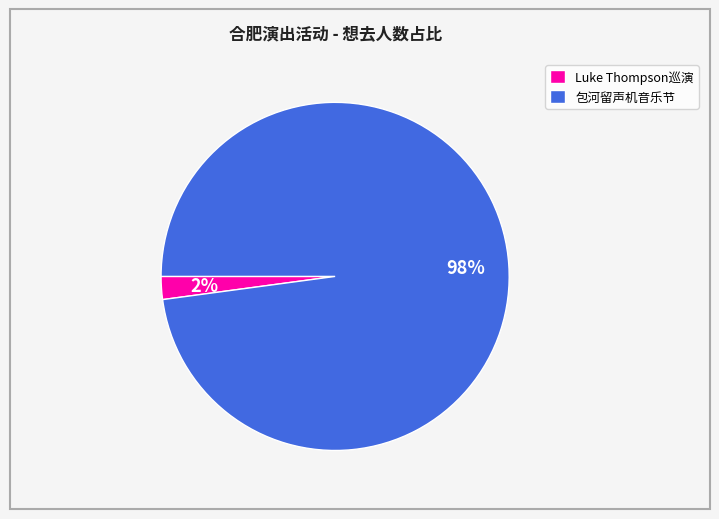

To the nearest percent, what is the difference between the largest and smallest slice percentages?

96%